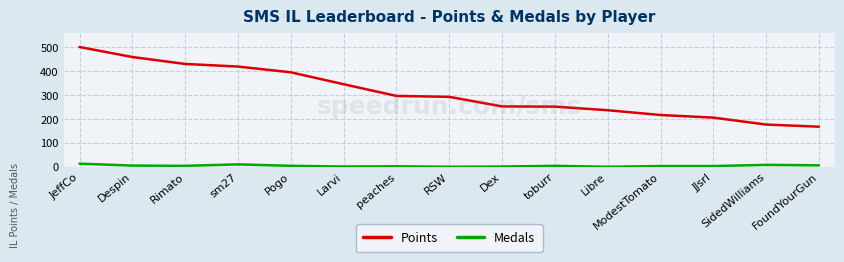

The Medals series shows 1 at Larvi. True or false?

True